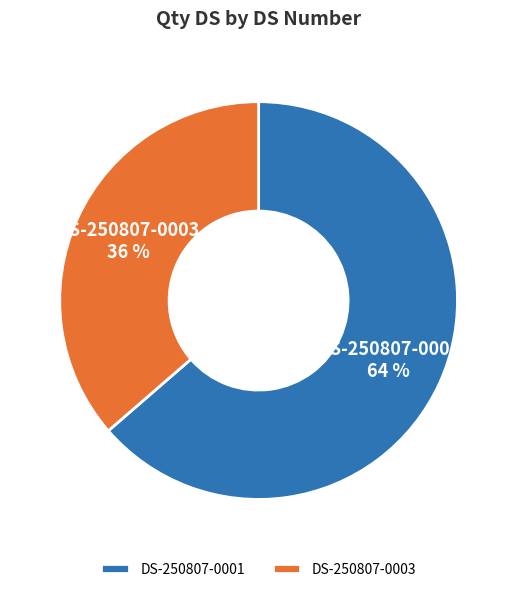

To the nearest percent, what is the average slice percentage?

50%